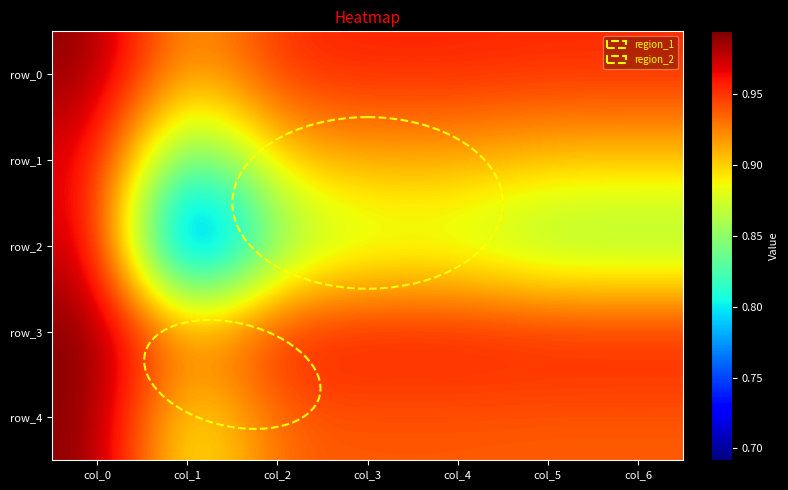

How many data points does each series have?

7